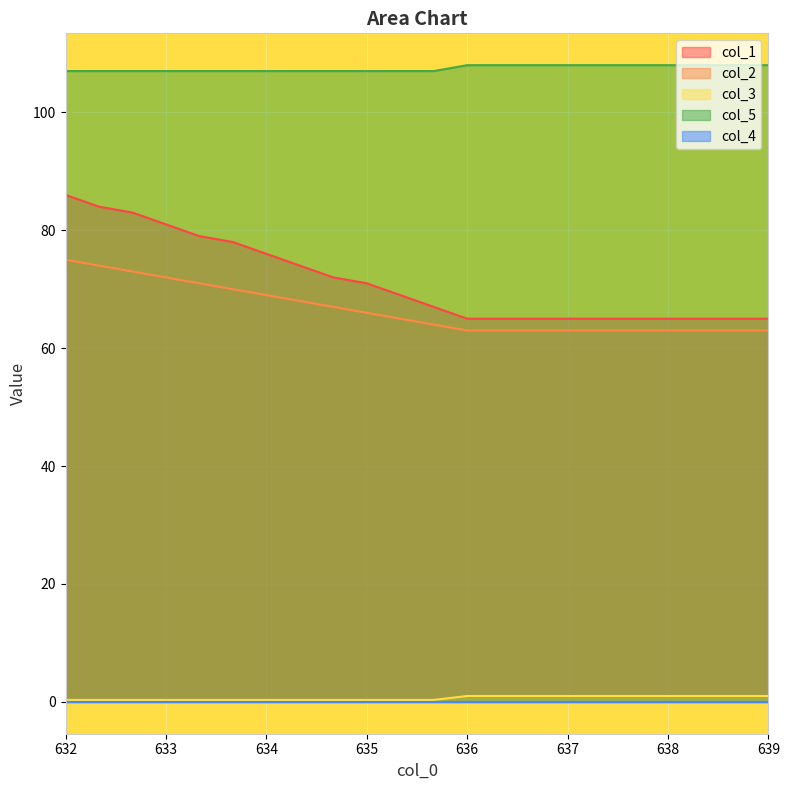

Which series has the widest spread of values?

col_1